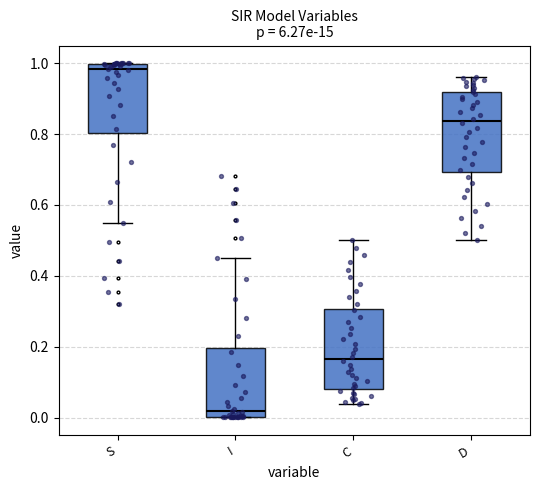

Where does the median line of the box for S sit on the y-axis? The values are not printed on the chart, so give them approximately, as read against the axis.

0.98